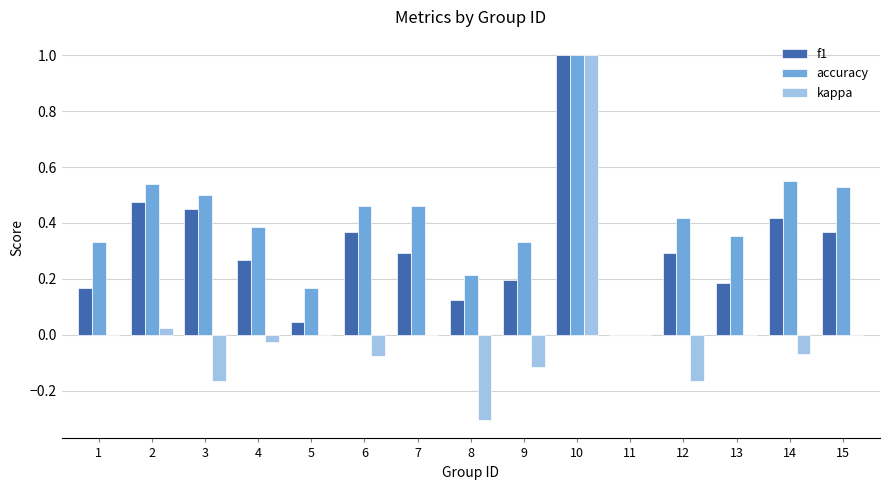

What is the maximum value shown in the chart?

1.0